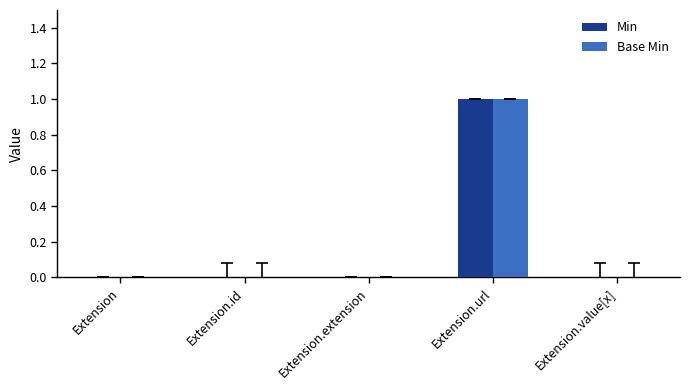

Reading right to left, list all the values displayed in this chart.

Min: 0	1	0	0	0
Base Min: 0	1	0	0	0